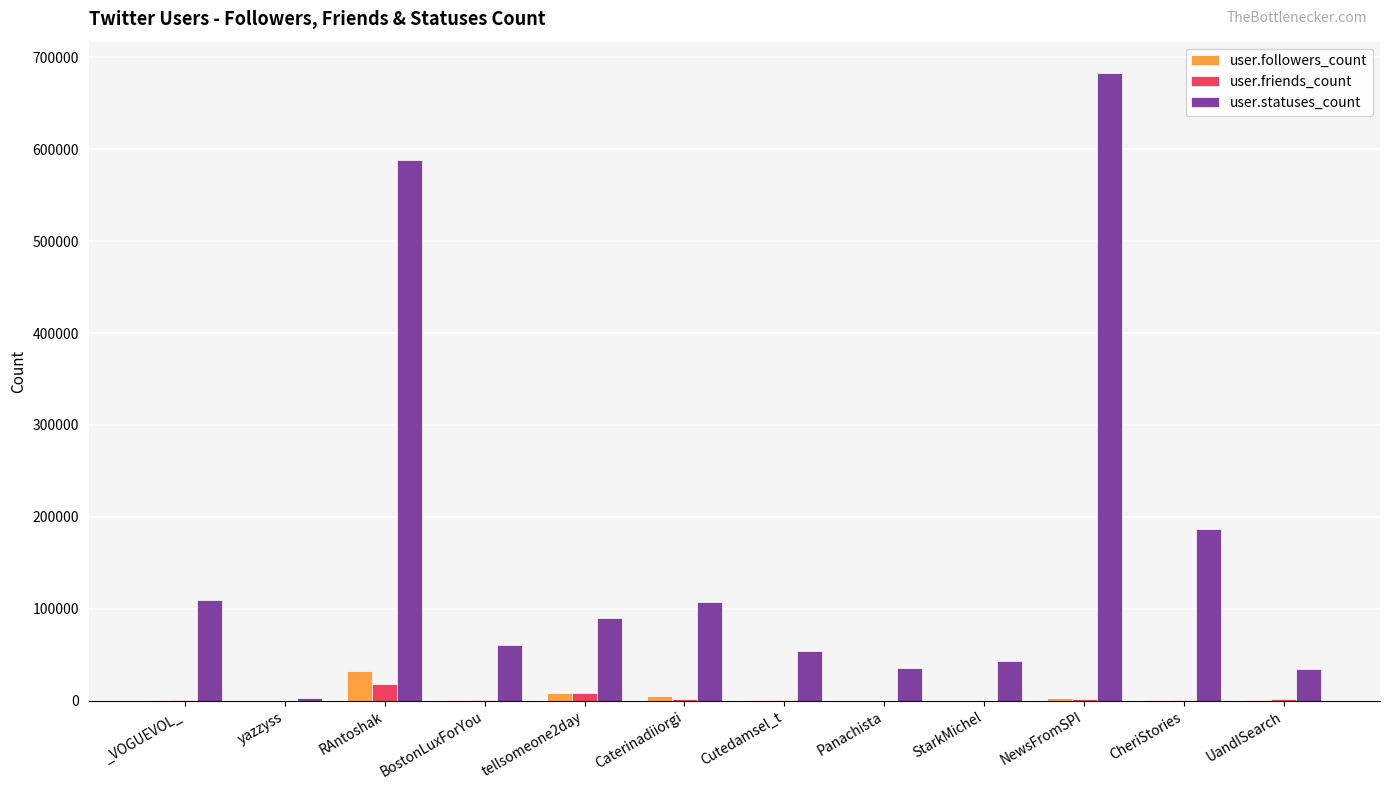

Is it true that user.statuses_count equals 296343 at NewsFromSPI?

False